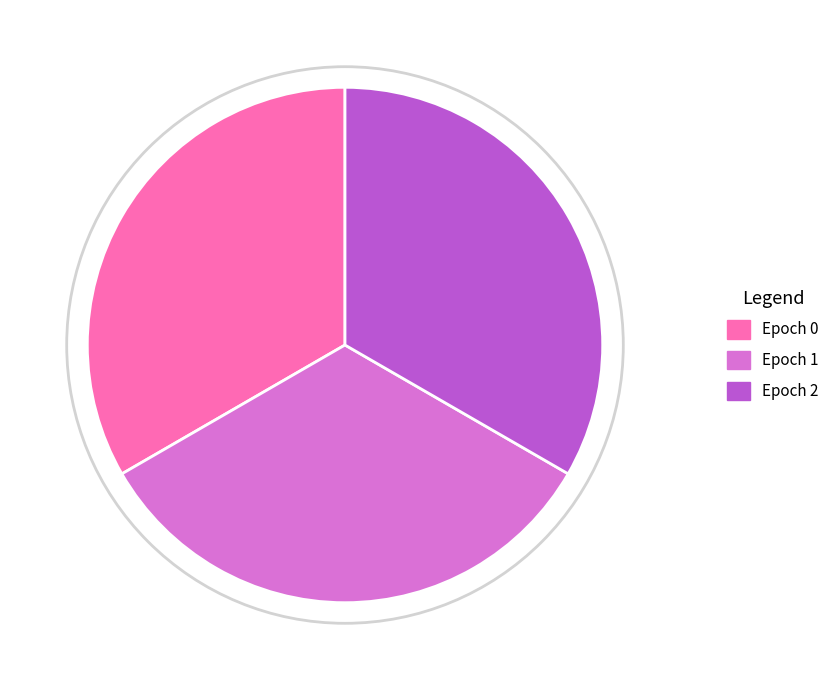

How many segments does this pie chart have?

3